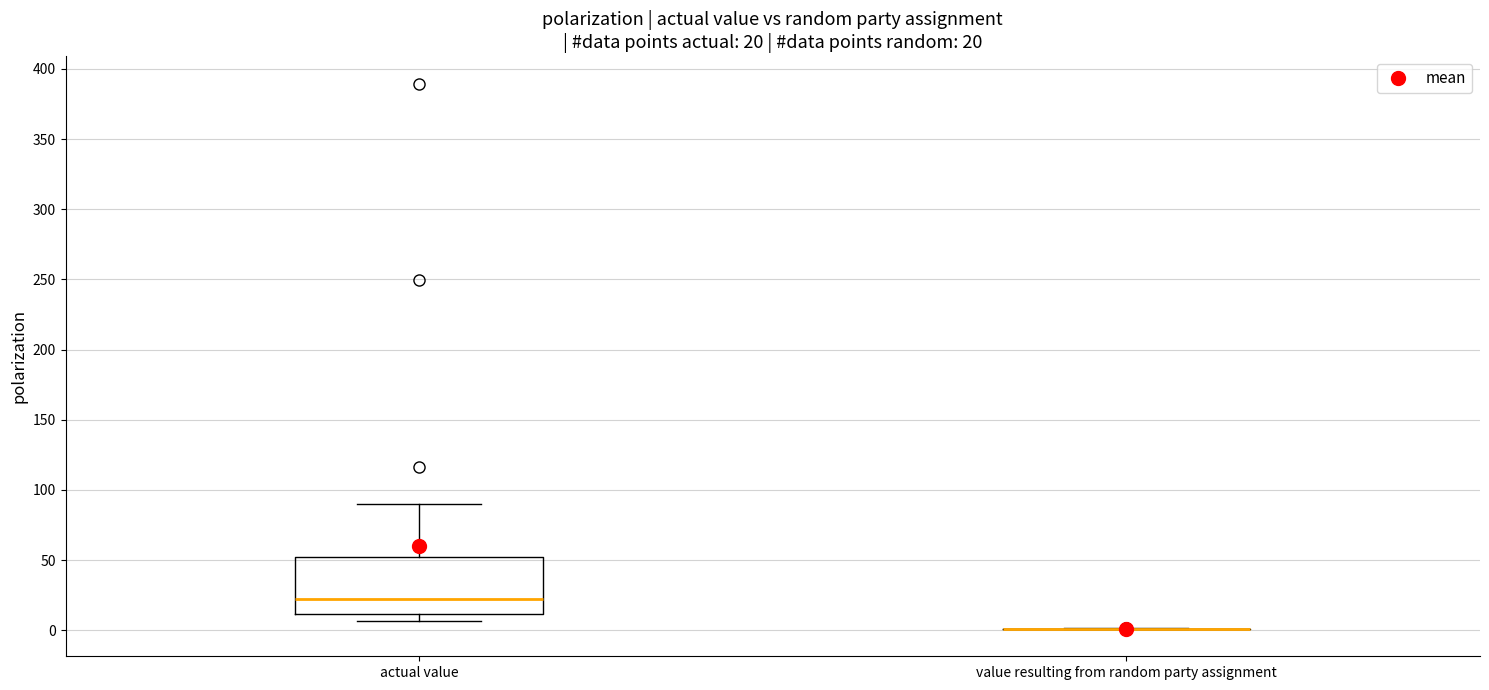

Which box is the tallest, from its lower edge to its upper edge?

actual value